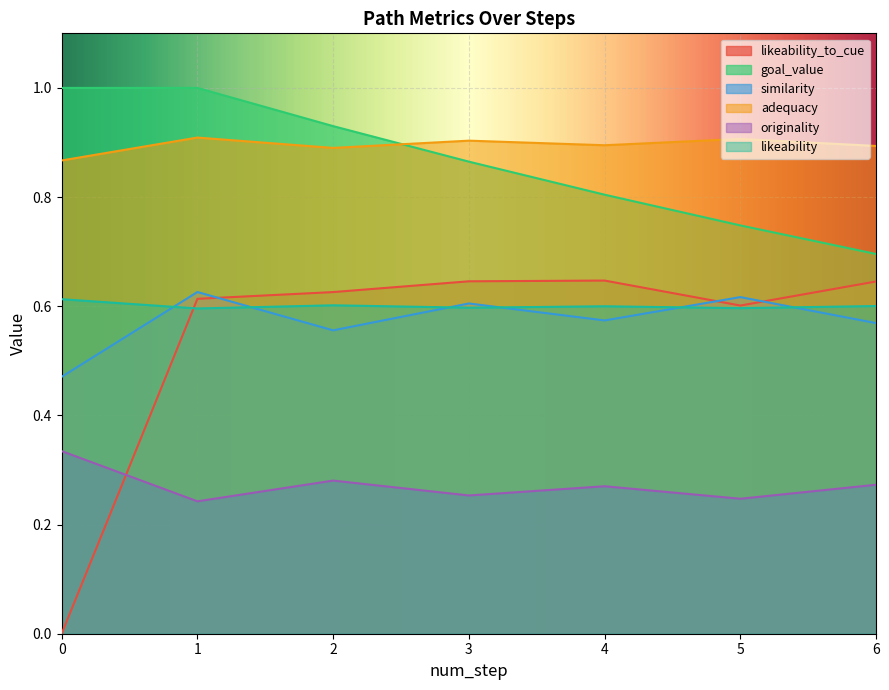

In likeability, how many points are higher than both neighbors (excluding endpoints)?

2